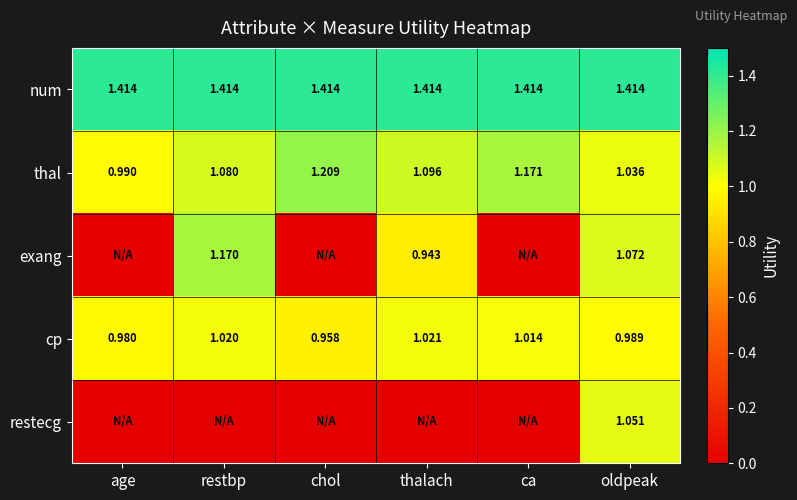

Rank the series at oldpeak from highest to lowest value.

num, exang, restecg, thal, cp